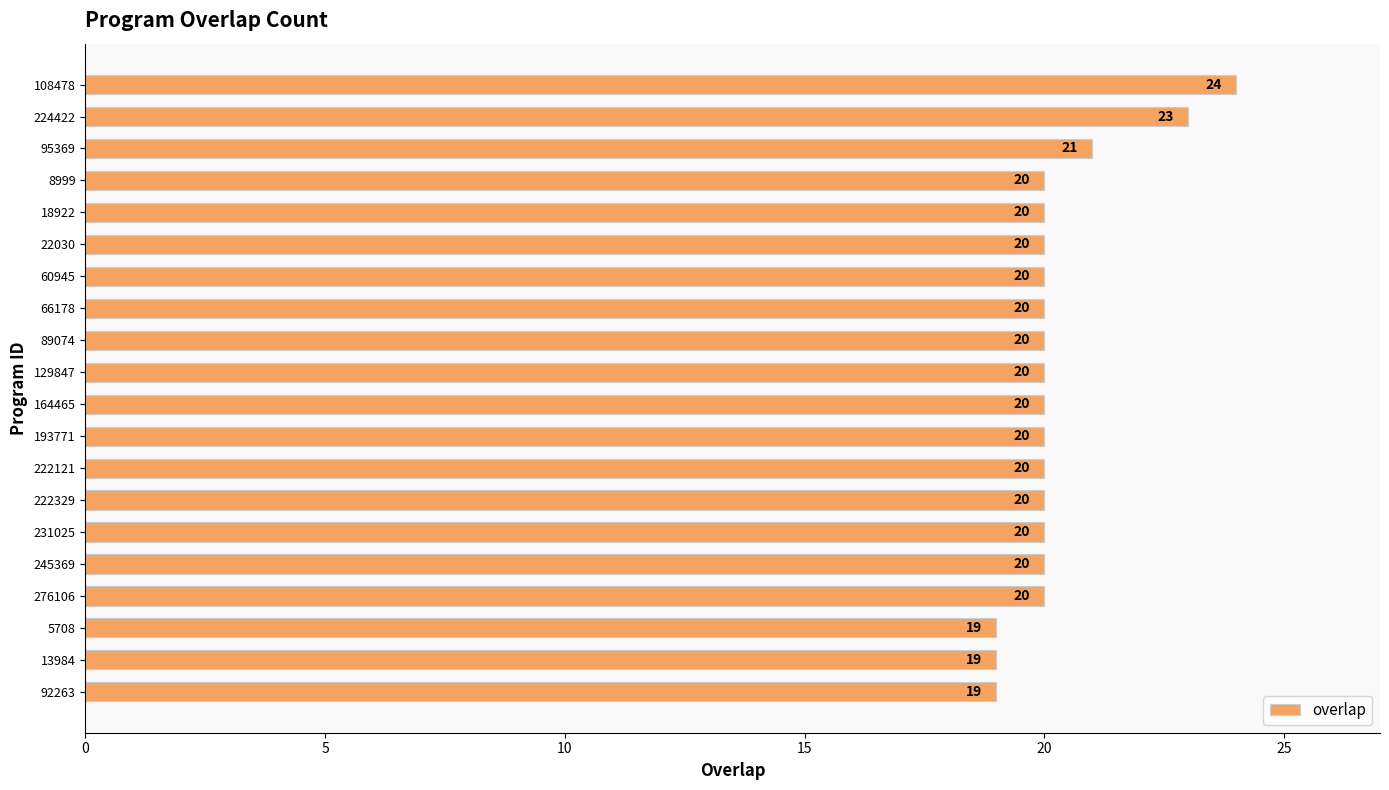

Reading bottom to top, transcribe all the data shown in this chart.

92263=19	13984=19	5708=19	276106=20	245369=20	231025=20	222329=20	222121=20	193771=20	164465=20	129847=20	89074=20	66178=20	60945=20	22030=20	18922=20	8999=20	95369=21	224422=23	108478=24